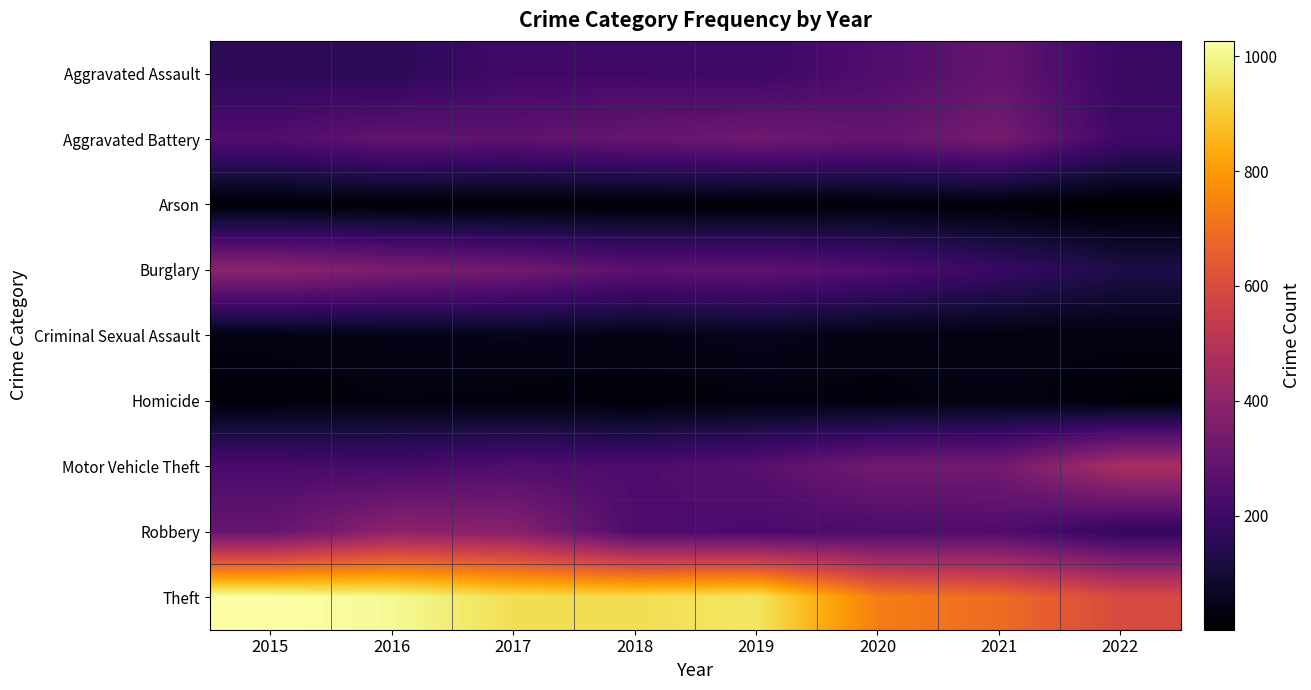

Reading left to right, what are all the values shown in this chart?

Aggravated Assault: 2015=160	2016=154	2017=207	2018=206	2019=197	2020=242	2021=292	2022=187
Aggravated Battery: 2015=246	2016=288	2017=277	2018=297	2019=321	2020=294	2021=336	2022=200
Arson: 2015=11	2016=13	2017=9	2018=9	2019=8	2020=20	2021=14	2022=1
Burglary: 2015=393	2016=352	2017=327	2018=273	2019=281	2020=245	2021=186	2022=126
Criminal Sexual Assault: 2015=34	2016=43	2017=47	2018=40	2019=51	2020=36	2021=33	2022=33
Homicide: 2015=17	2016=29	2017=24	2018=15	2019=27	2020=24	2021=37	2022=15
Motor Vehicle Theft: 2015=228	2016=218	2017=243	2018=232	2019=260	2020=328	2021=329	2022=471
Robbery: 2015=297	2016=394	2017=381	2018=237	2019=224	2020=233	2021=244	2022=168
Theft: 2015=1027	2016=1009	2017=941	2018=941	2019=959	2020=736	2021=691	2022=595